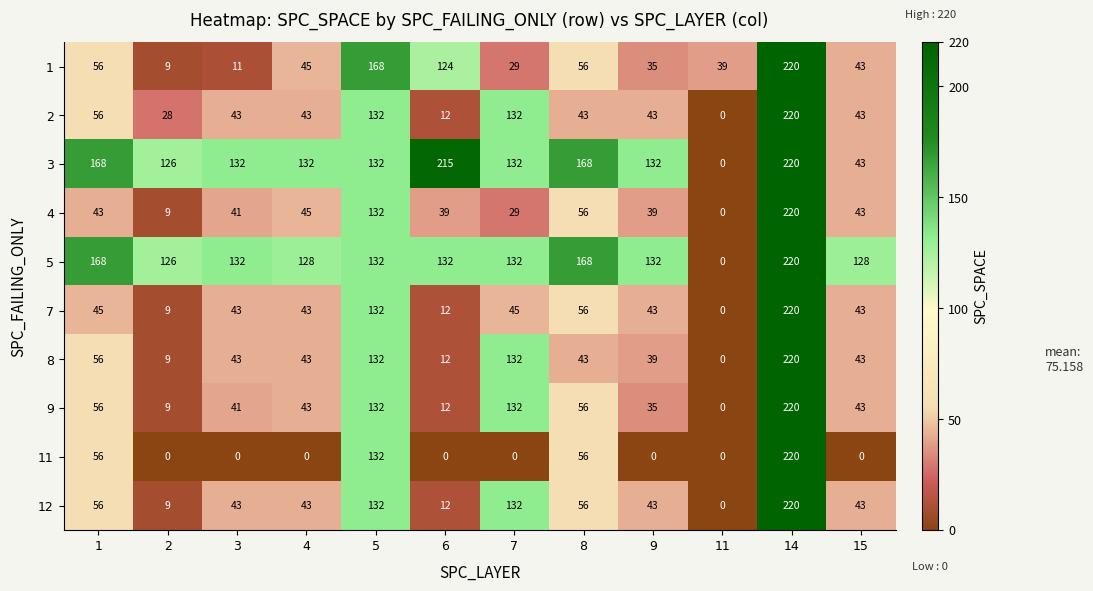

How many data points in 1 are less than 45?

6